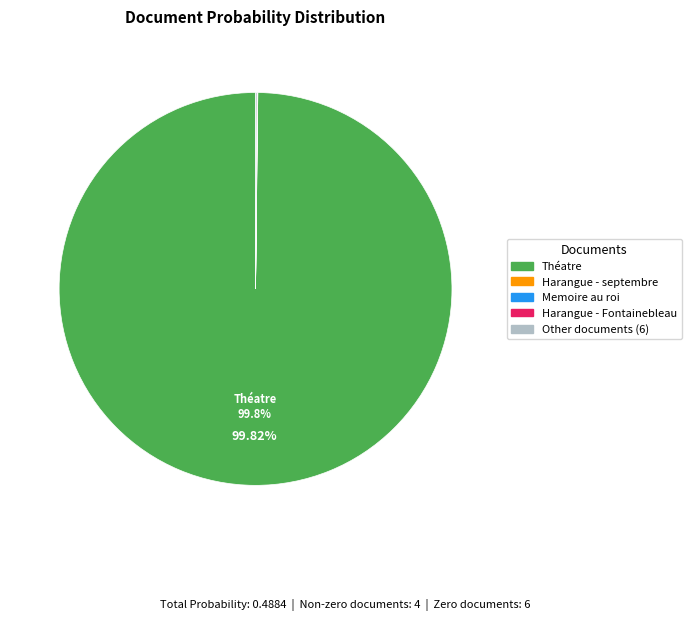

Does any single category account for the majority?

Yes